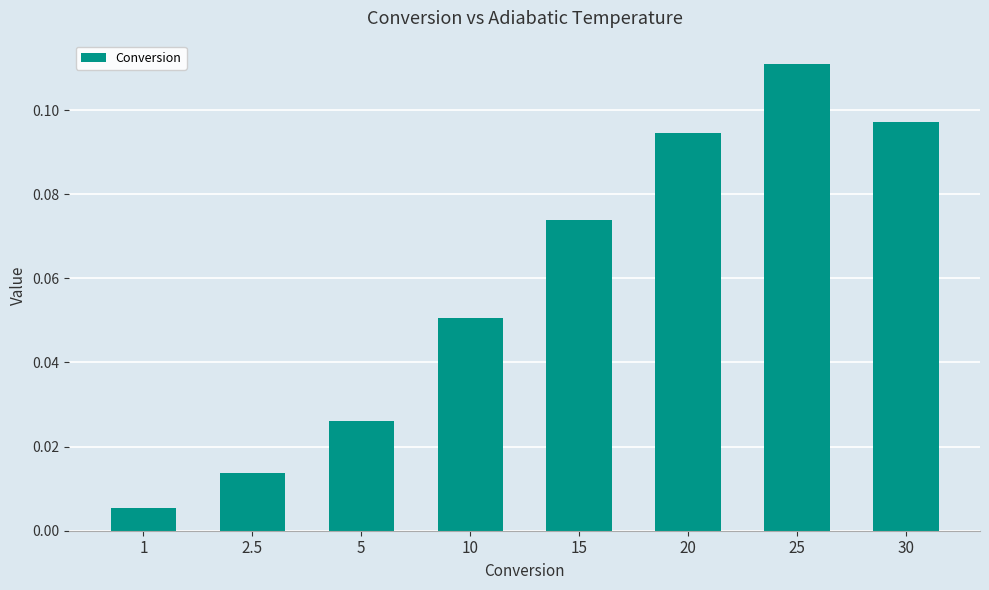

The value at 20 is 0.2. True or false?

False